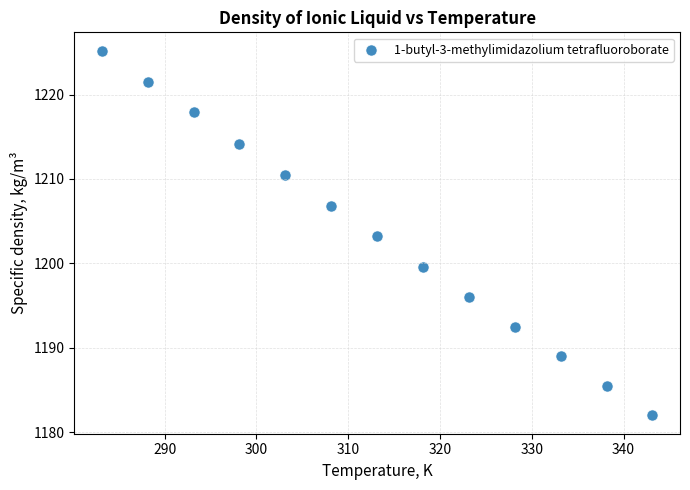

What is the range of Y values (max minus min)?

43.2